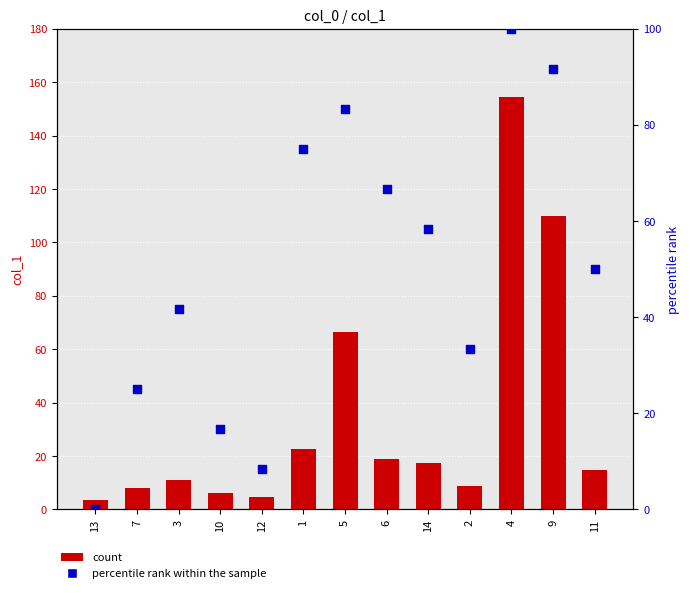

Which series reaches the minimum Y coordinate?

percentile rank within the sample